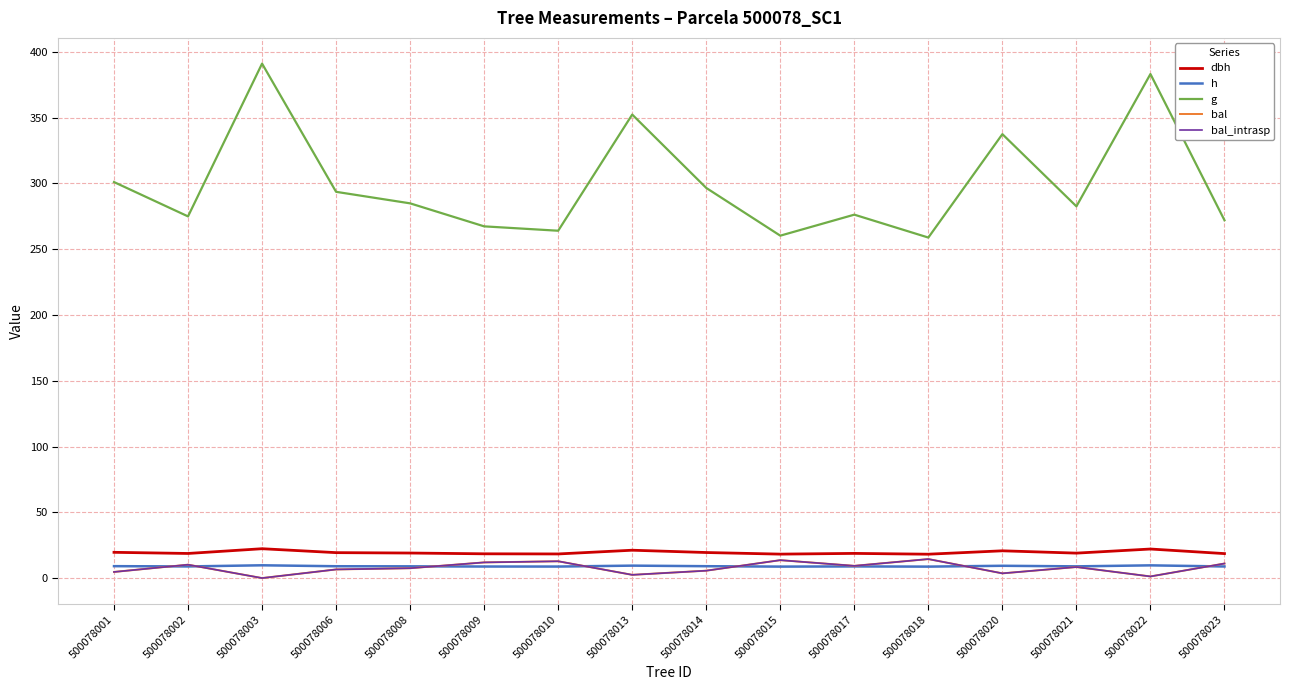

Which series has the largest range (max minus min)?

g